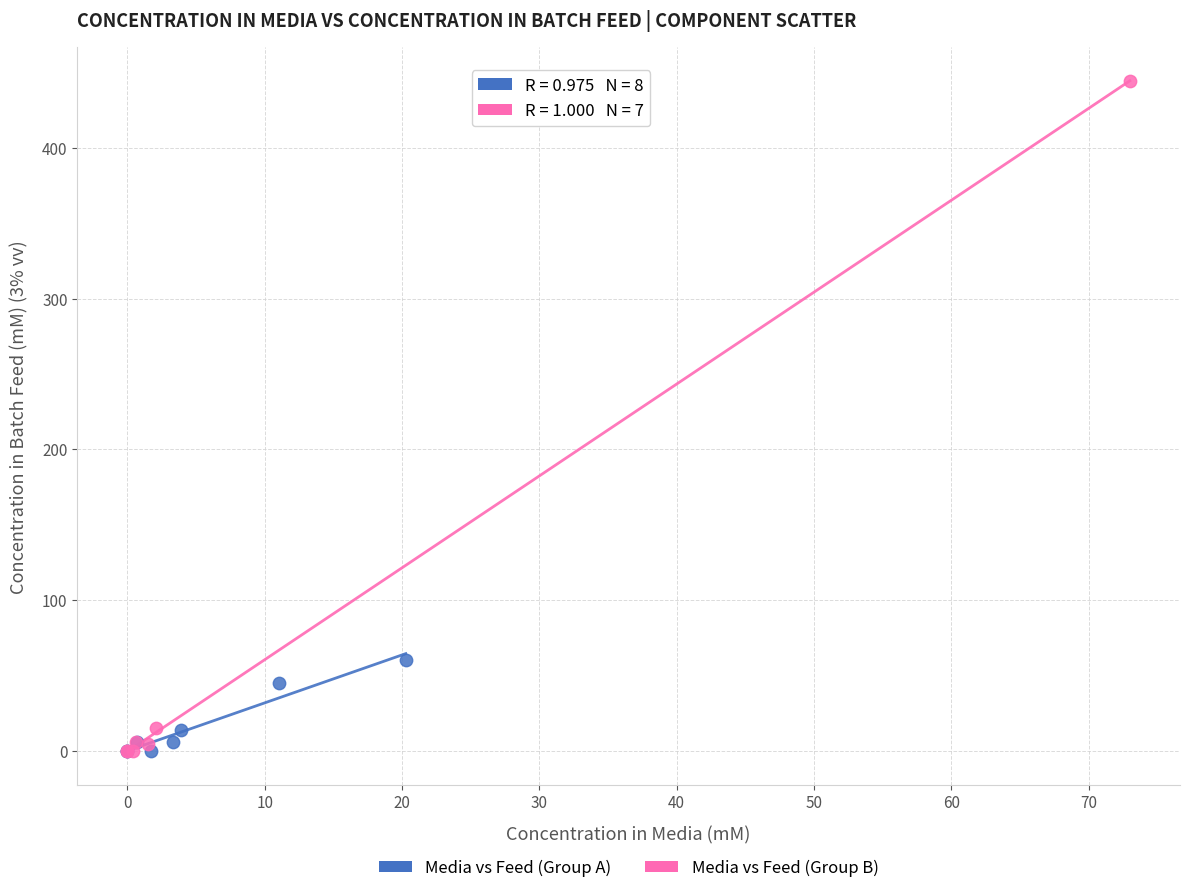

What are all the series names shown in the legend?

Media vs Feed (Group A), Media vs Feed (Group B)